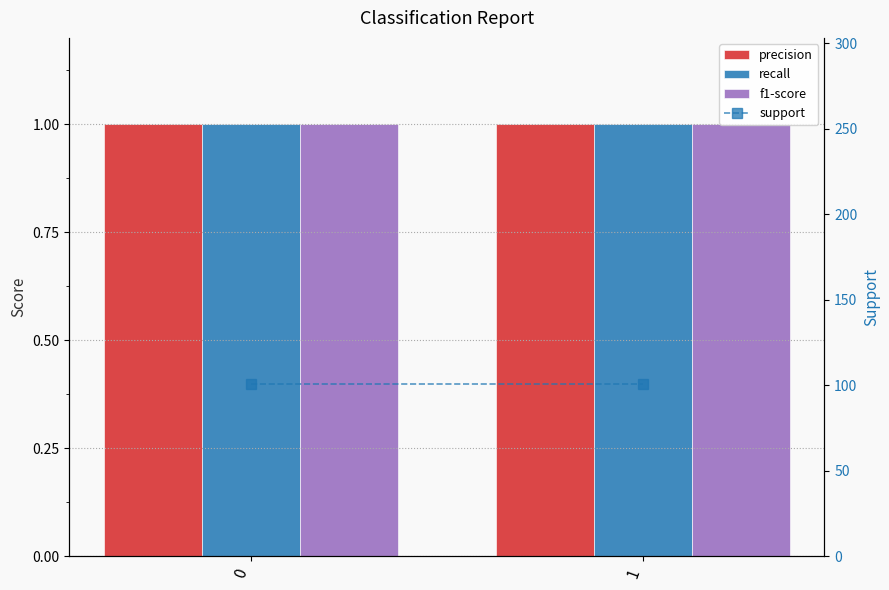

What is the sum of all recall values?

2